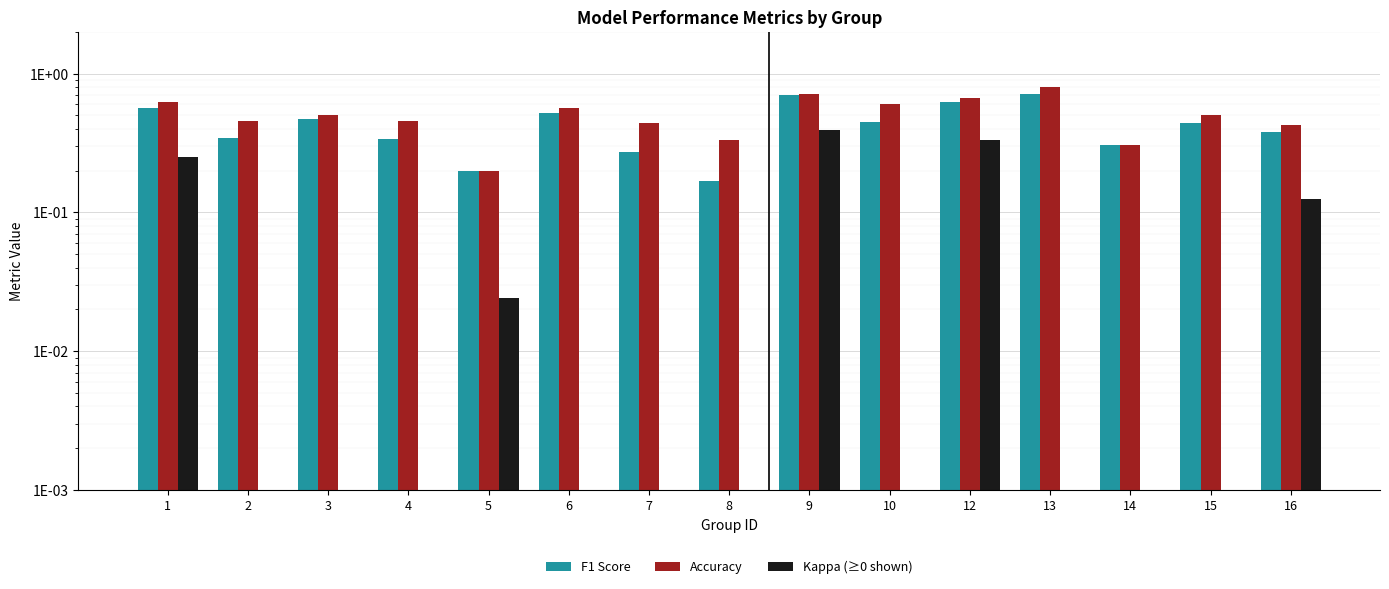

What is the value of the Accuracy bar at the 14th from the left?

0.5